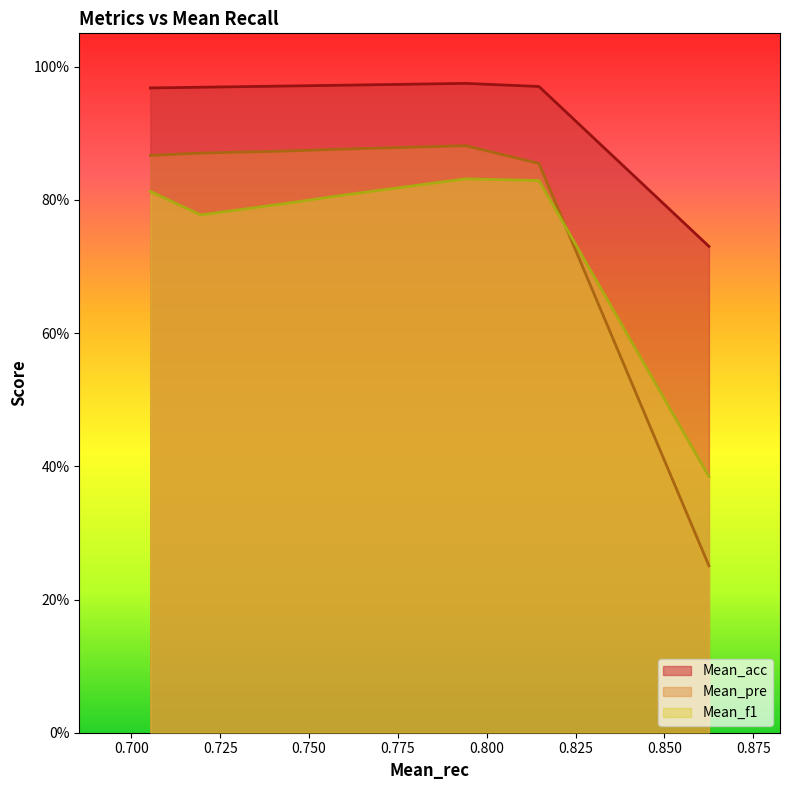

How many times do Mean_pre and Mean_f1 cross each other?

1